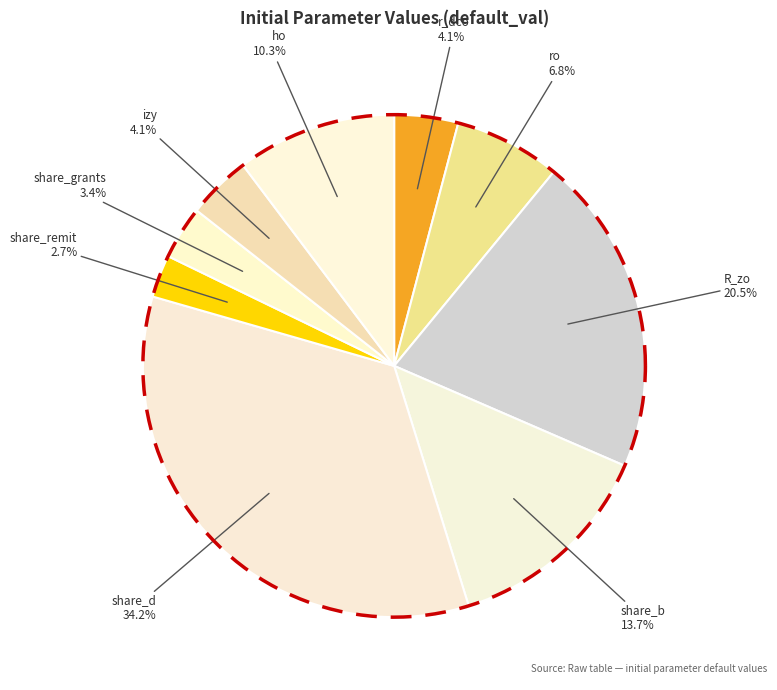

To the nearest percent, what percentage of the pie is share_d?

34%